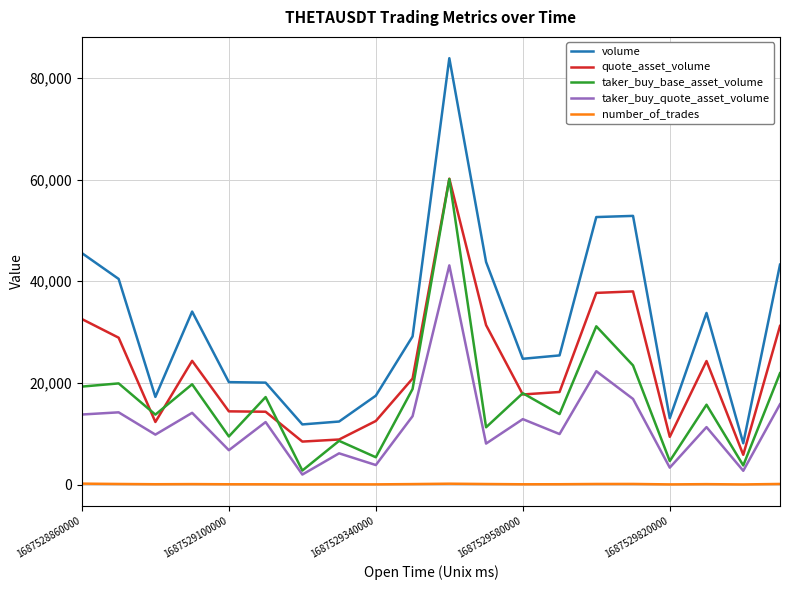

What is the maximum value for taker_buy_quote_asset_volume?

43118.5